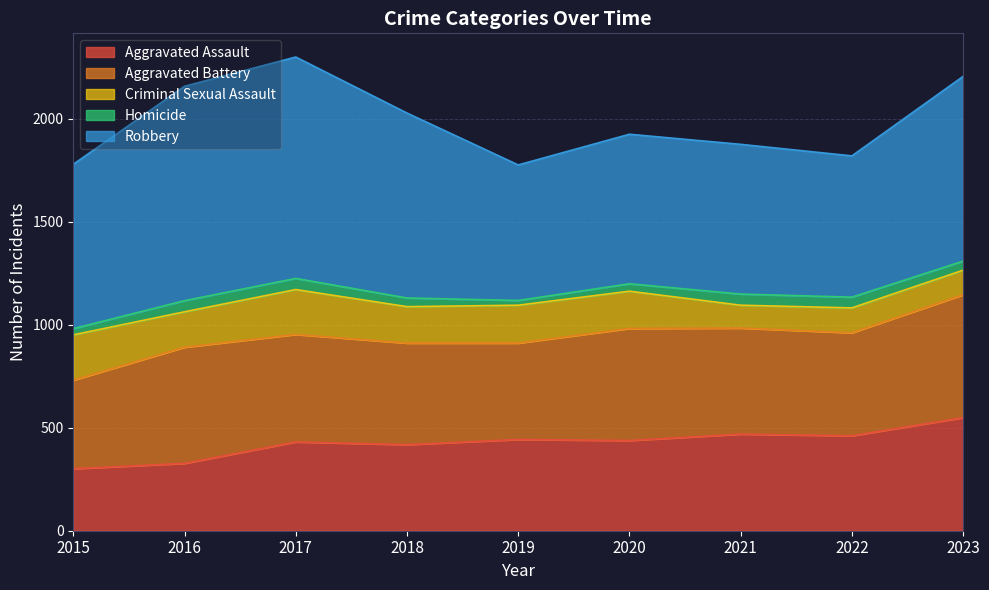

Which series has the widest spread of values?

Robbery